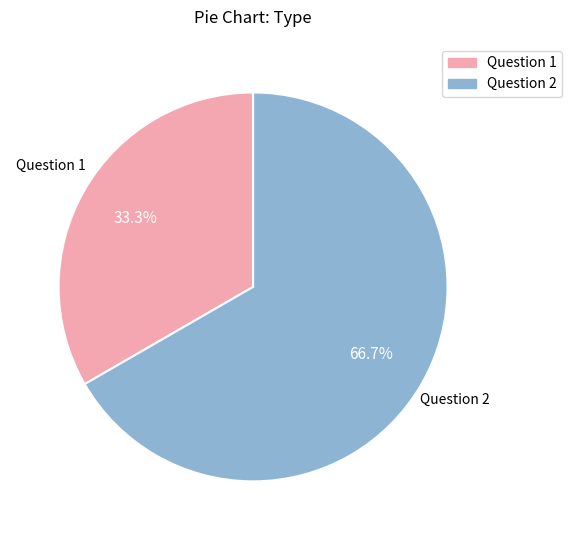

Is there a majority slice in this chart?

Yes